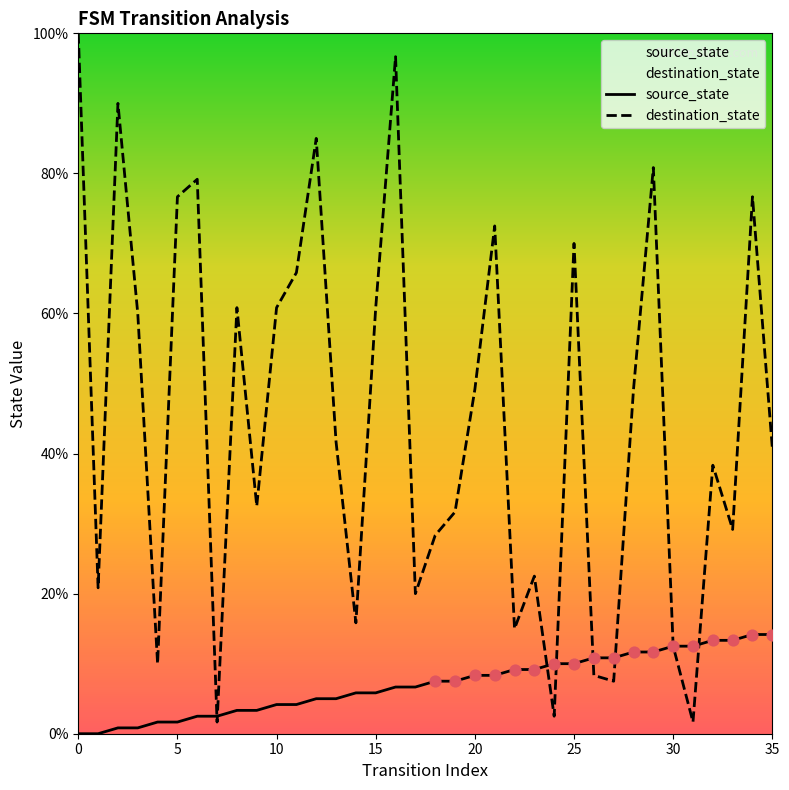

What are all the series names shown in the legend?

source_state, destination_state